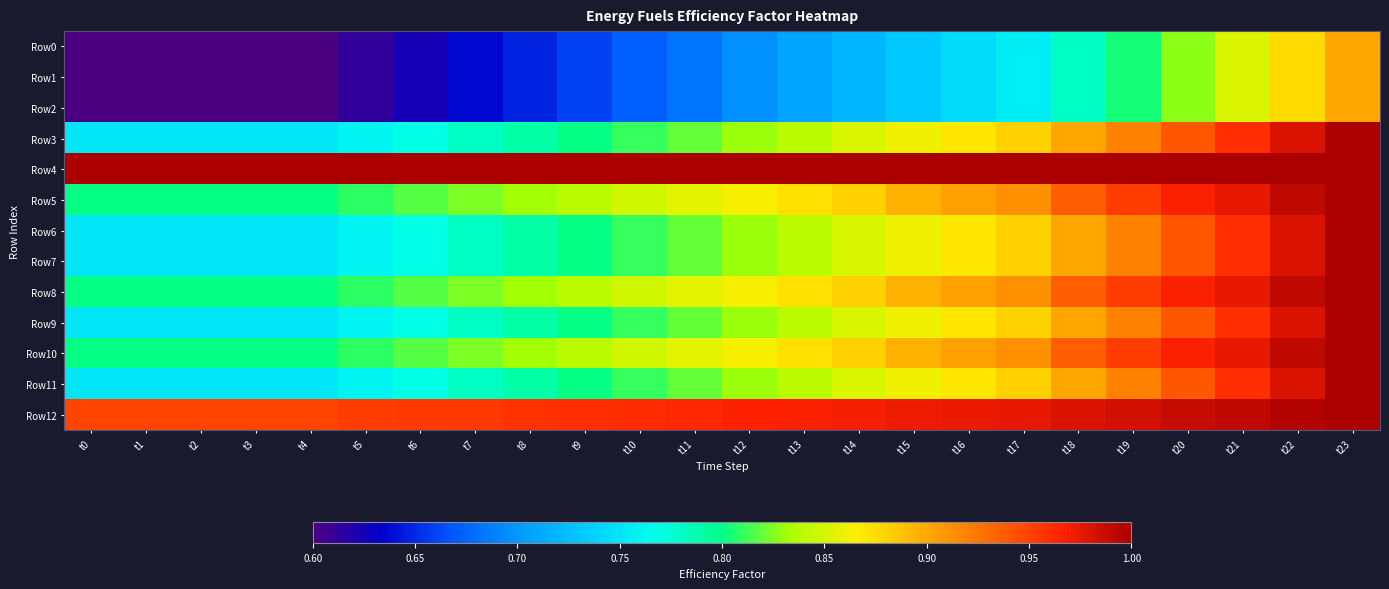

What is the minimum value shown in the chart?

0.6